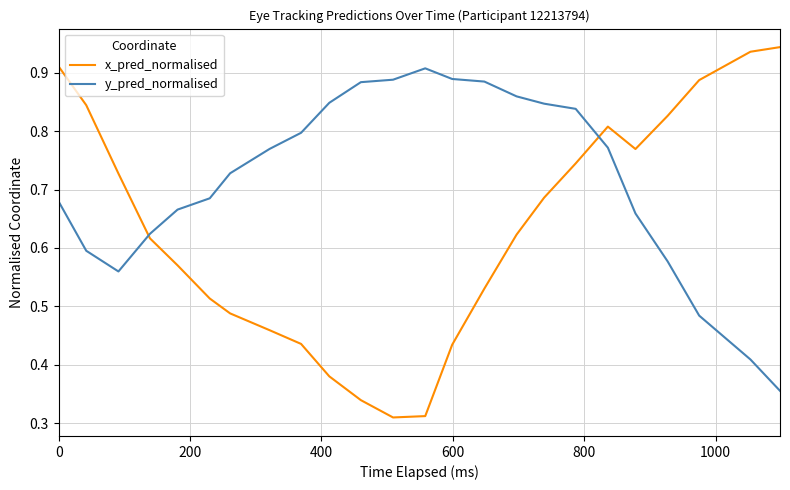

Which series ends up on top after the final intersection of y_pred_normalised and x_pred_normalised?

x_pred_normalised